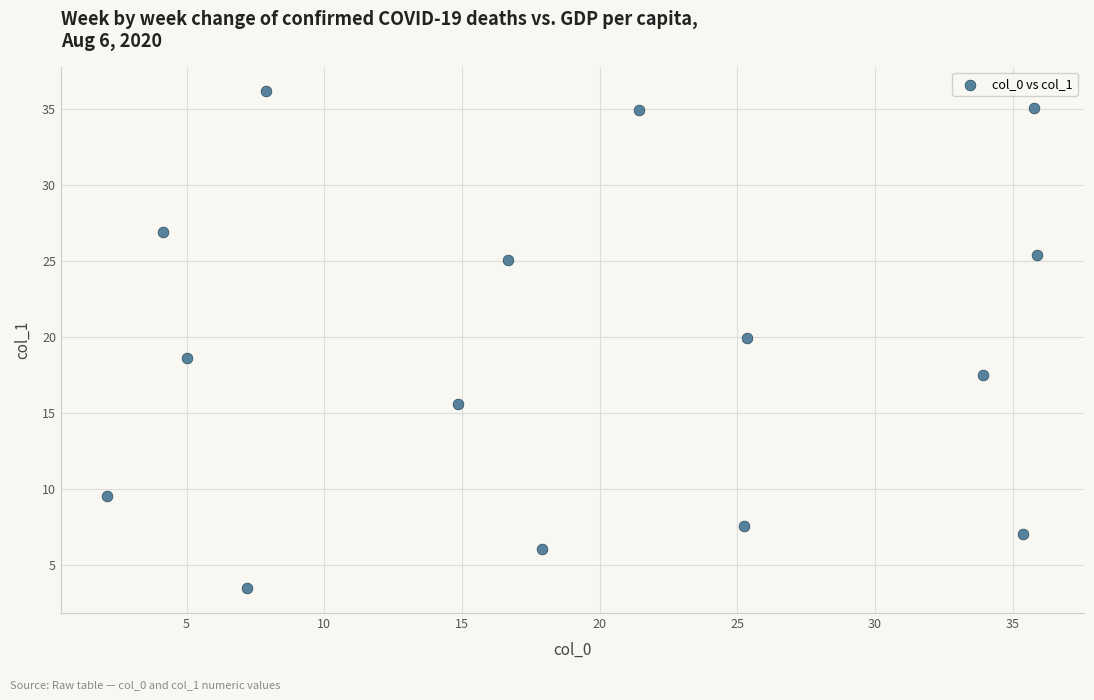

What is the range of X values (max minus min)?

33.8